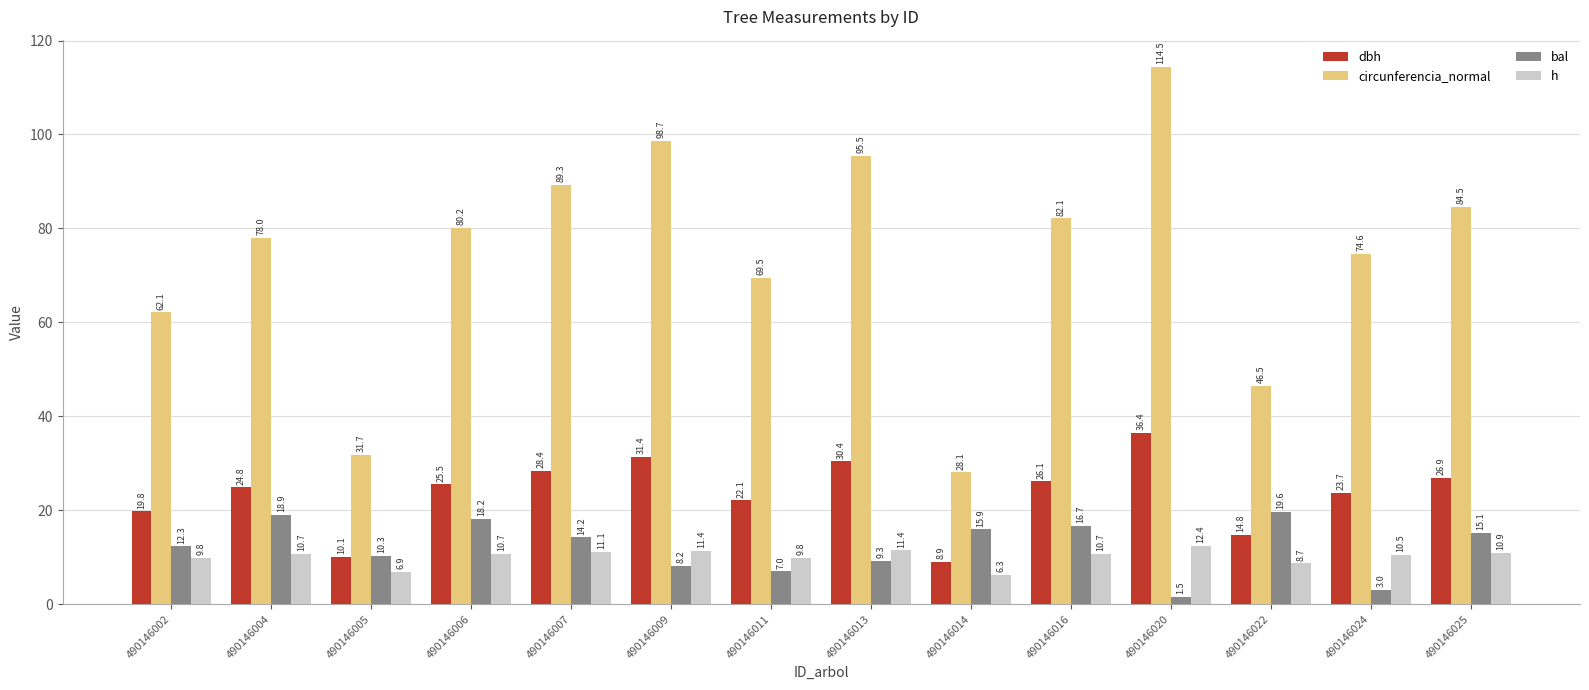

How many values in the dbh series exceed 25?

7